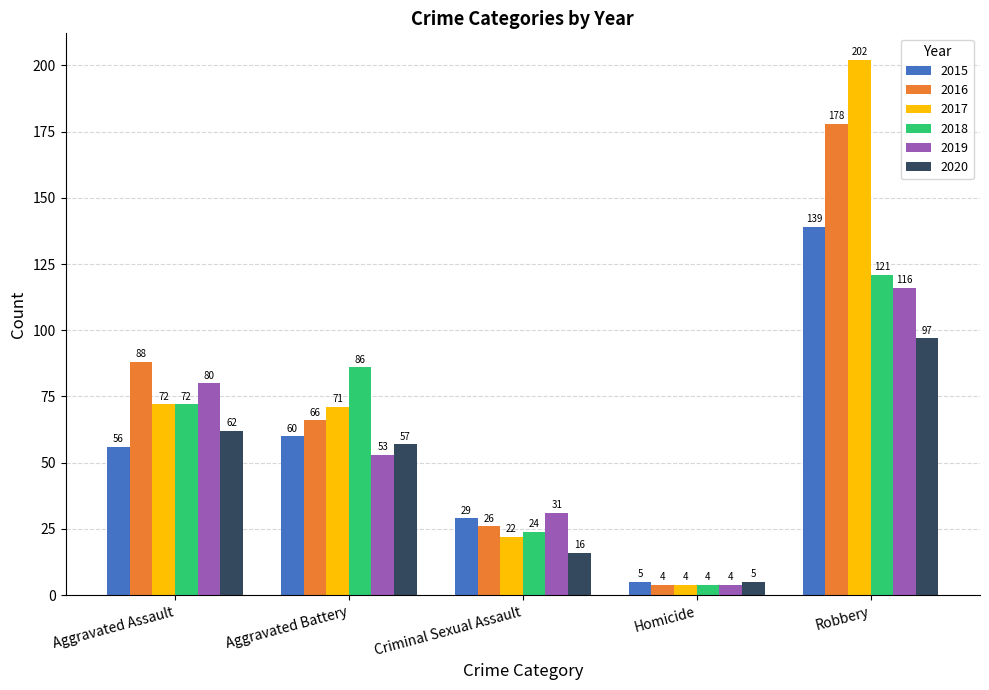

What is the smallest value displayed?

4